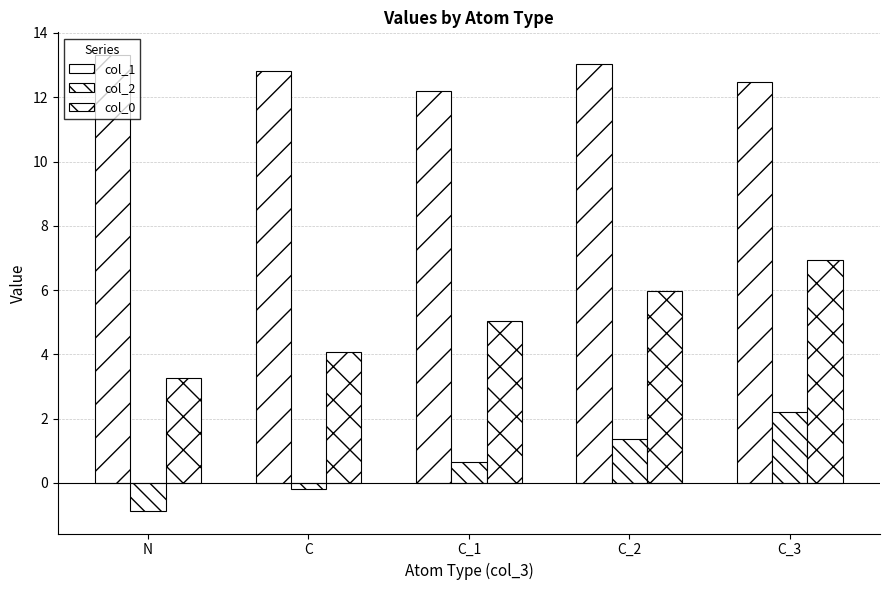

How many series are shown in this chart?

3